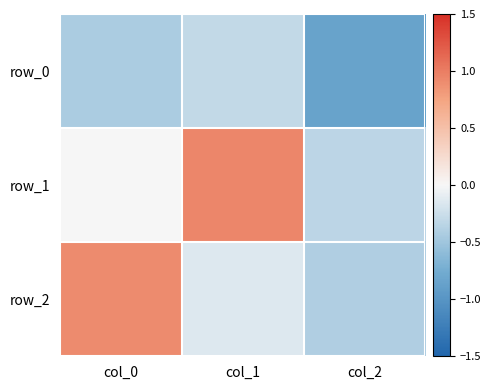

Which series changed the most between col_0 and col_1?

row_2